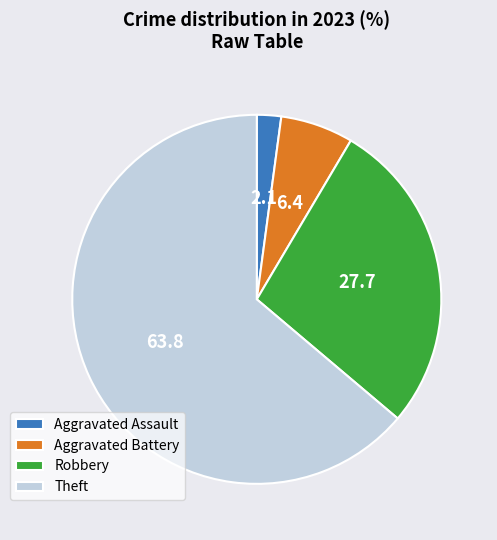

Which category has the biggest portion of the pie?

Theft